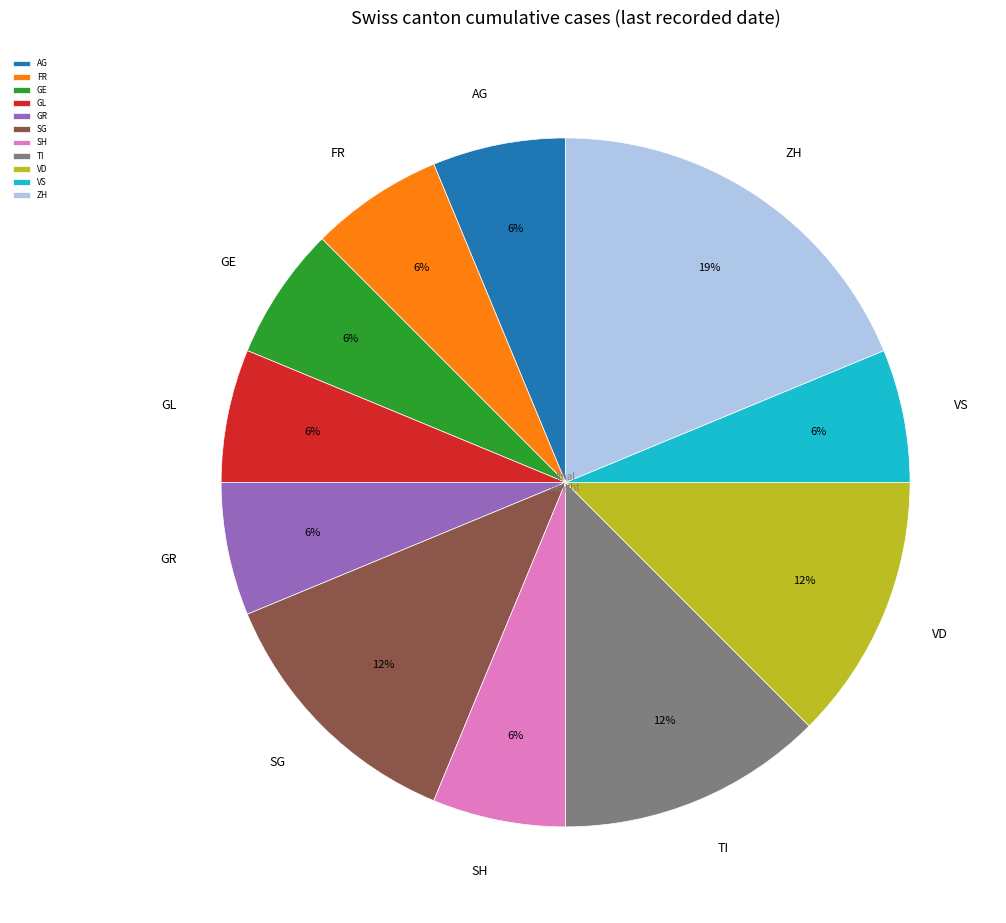

To the nearest percent, what is the average slice percentage?

9%